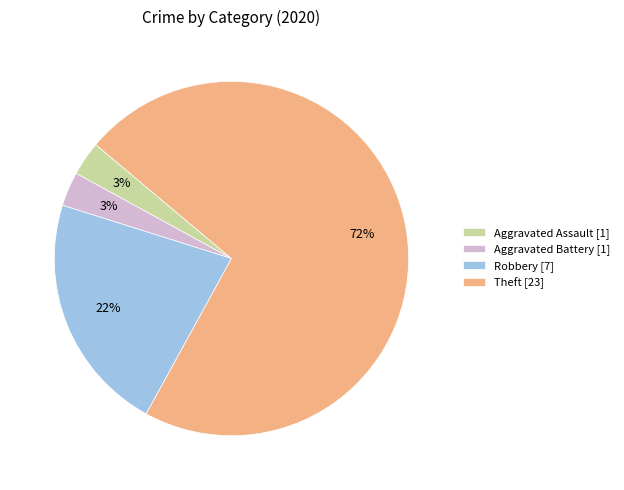

The Aggravated Assault [1] slice represents 14% of the pie. True or false?

False